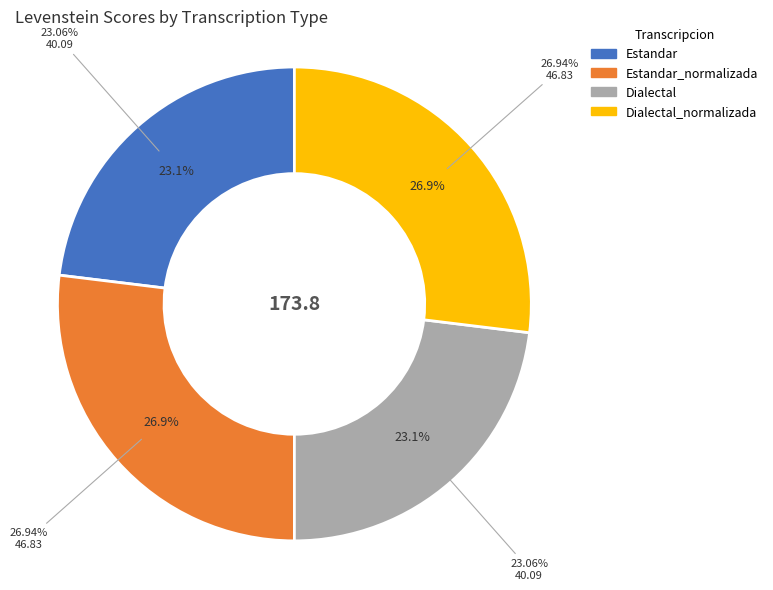

To the nearest percent, what percentage of the pie is Estandar_normalizada?

27%